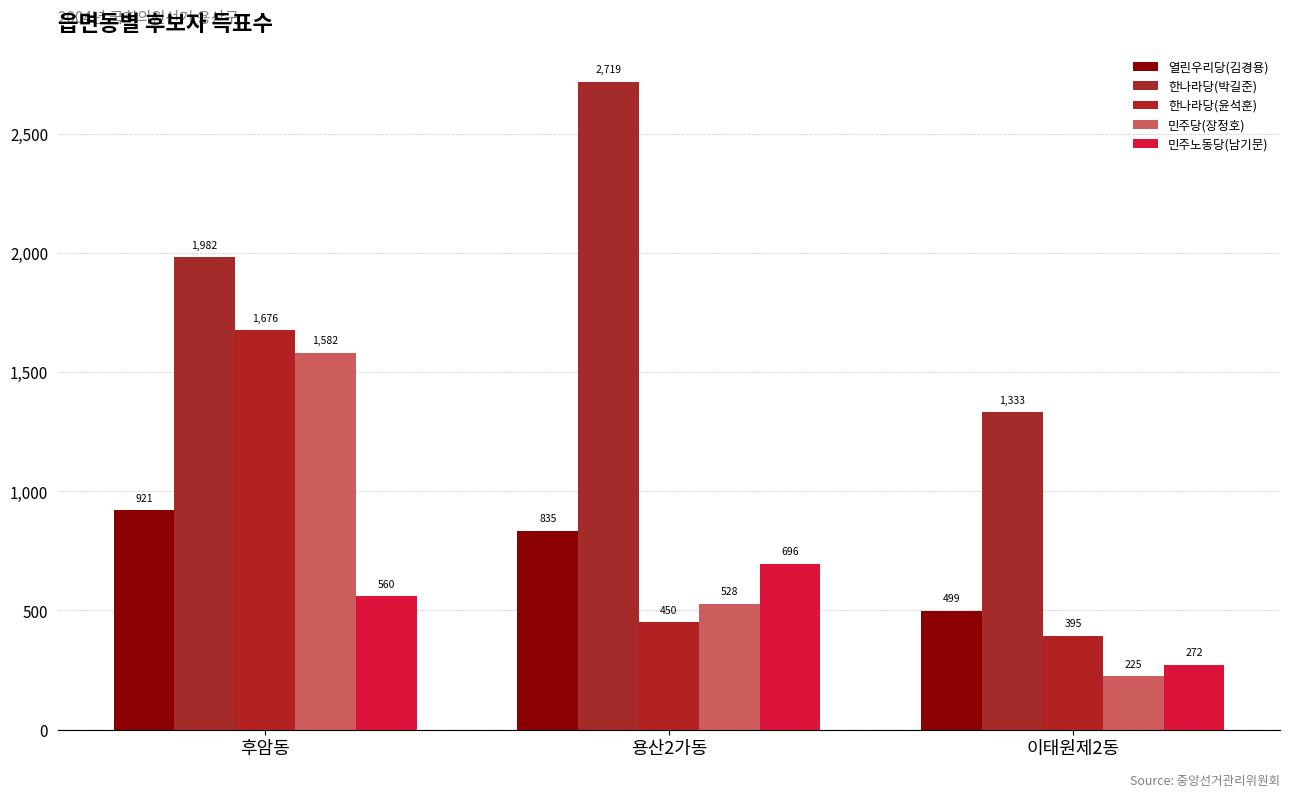

How many groups of bars are there?

3